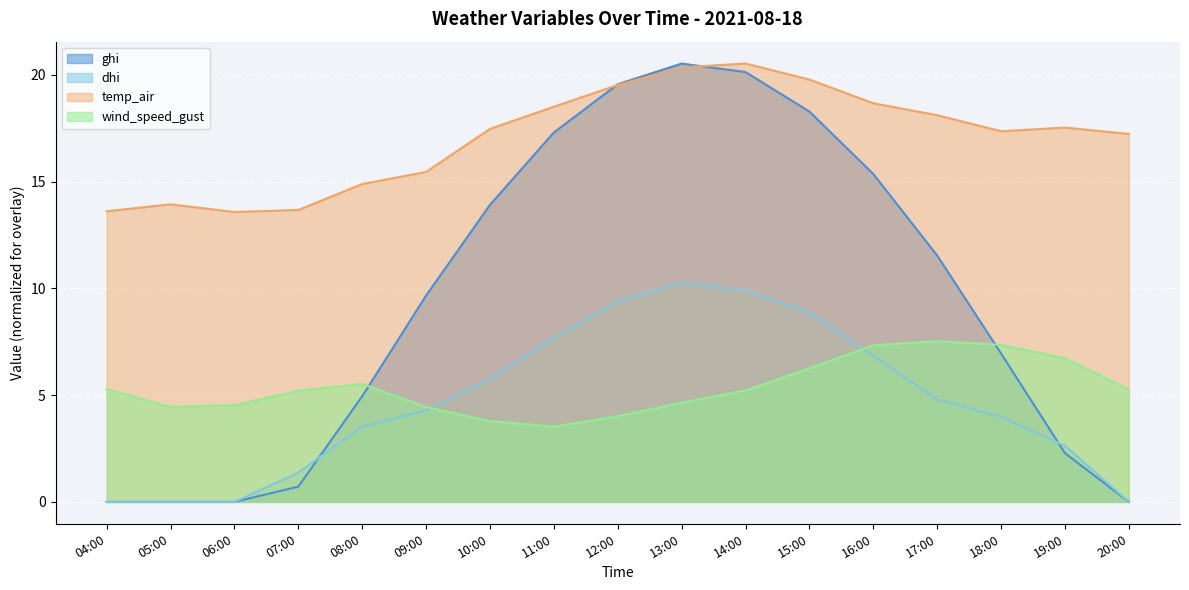

How many lines are shown in the chart?

4